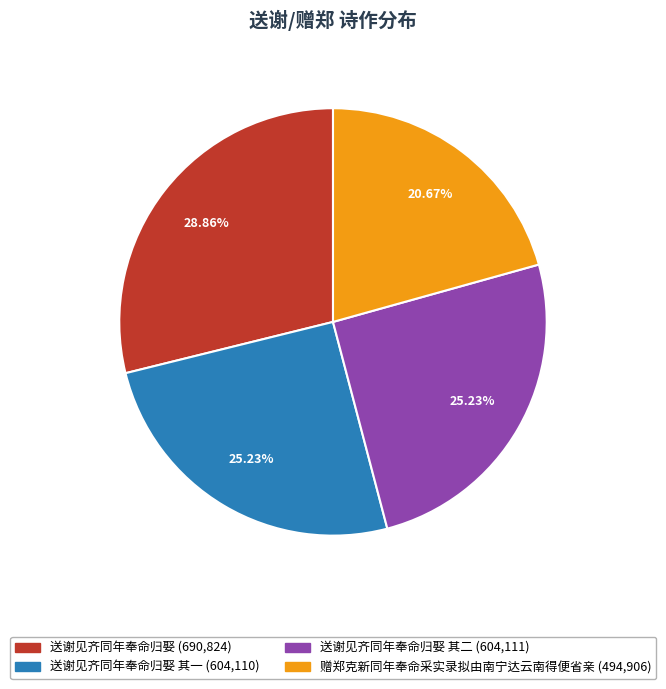

How many slices are in this pie chart?

4